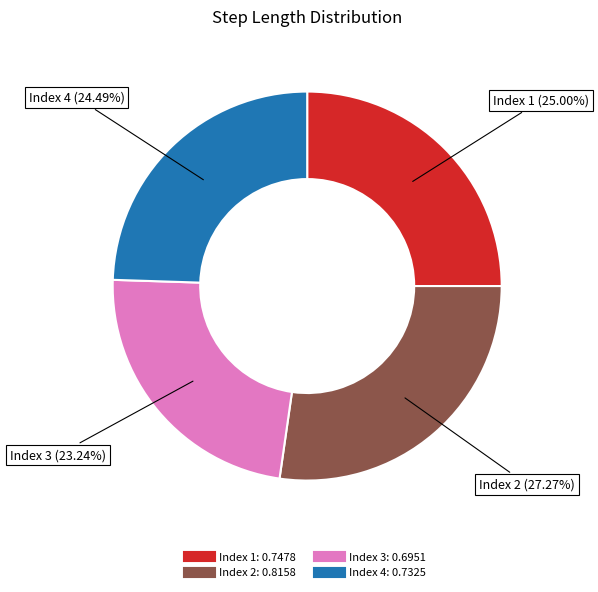

Is there any slice that represents more than half of the pie?

No